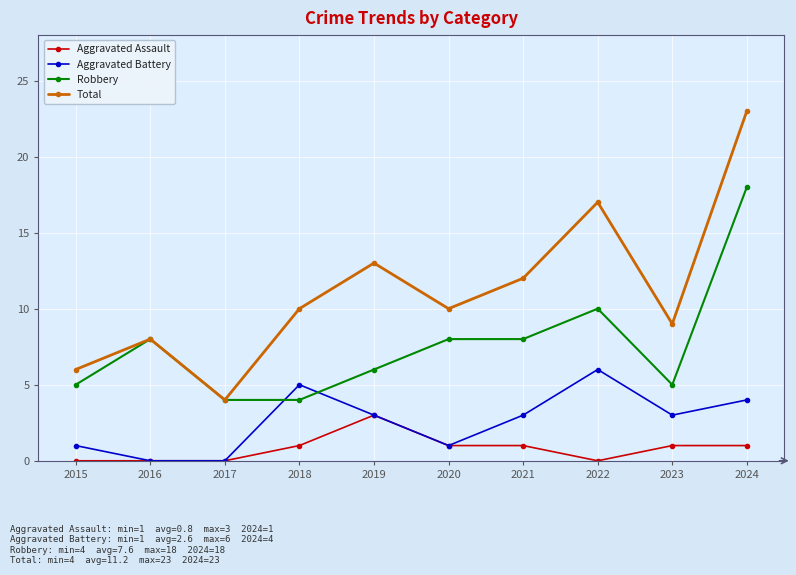

Between which two adjacent categories do Robbery and Aggravated Battery first intersect?

2017 and 2018